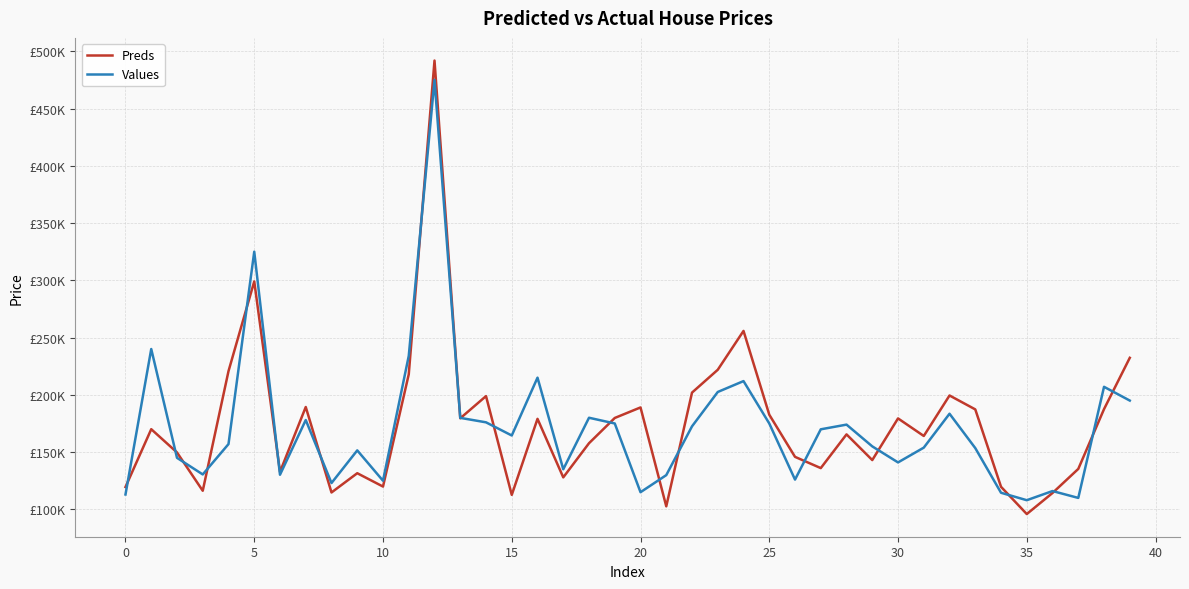

In Values, how many points are lower than both neighbors (excluding endpoints)?

11